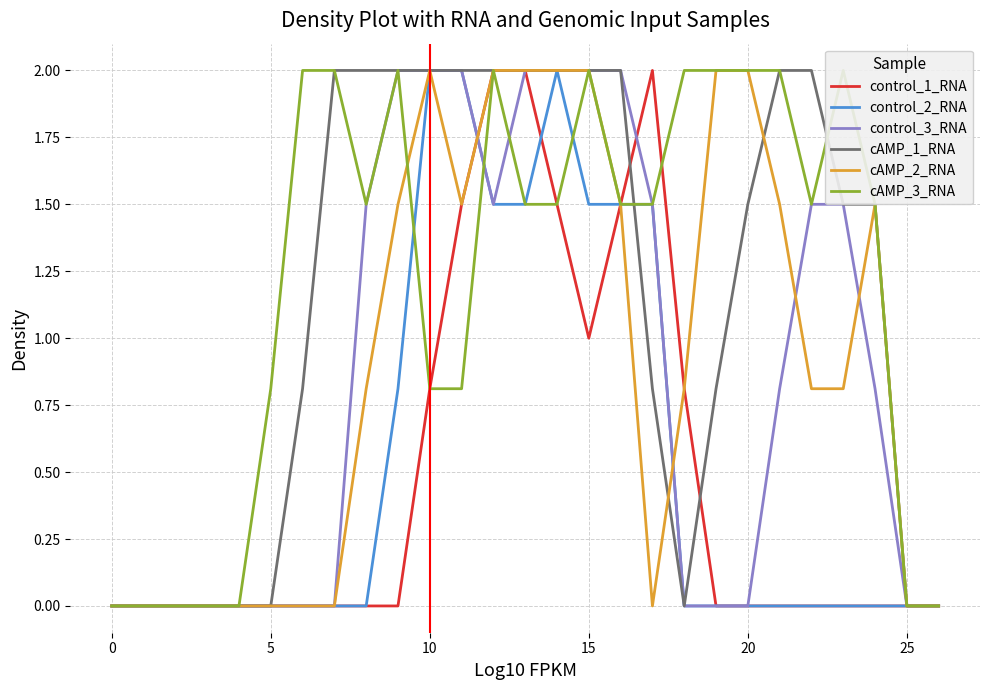

What is the maximum value for cAMP_2_RNA?

2.0